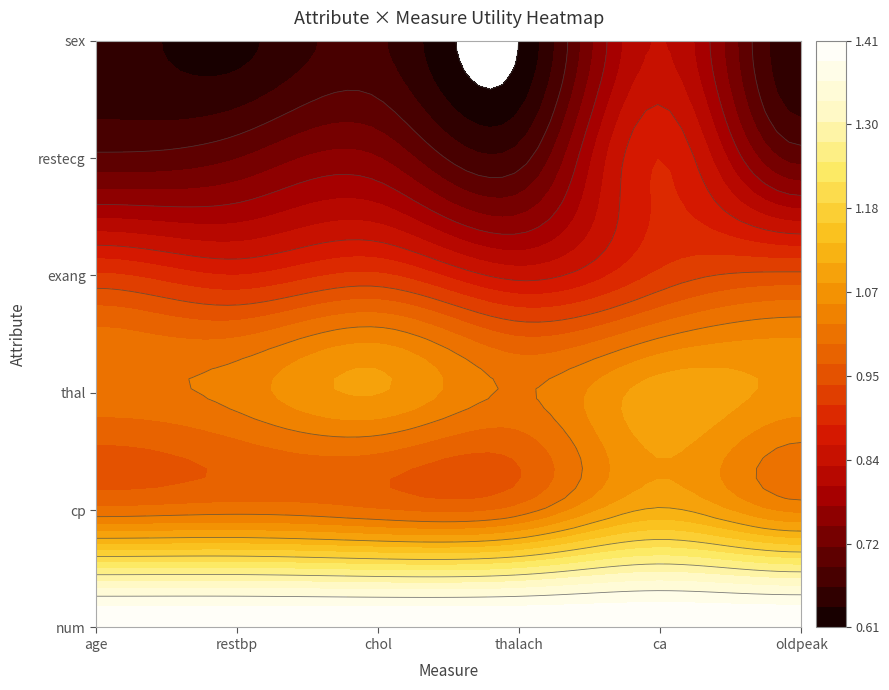

Reading right to left, transcribe all the data shown in this chart.

num: 1.4	1.4	1.4	1.4	1.4	1.4
cp: 1.0	1.1	1.0	1.0	1.0	1.0
thal: 1.1	1.1	1.0	1.1	1.0	1.0
exang: 1.0	0.9	0.8	0.9	0.9	0.9
restecg: 0.7	0.9	0.7	0.8	0.7	0.7
sex: 0.6	0.8	0.6	0.7	0.6	0.7